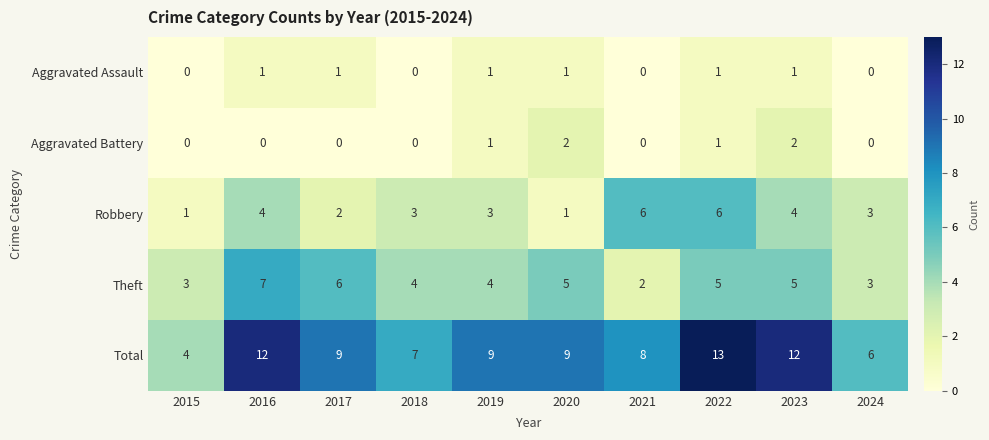

List the series in order of their peak value, highest first.

Total, Theft, Robbery, Aggravated Battery, Aggravated Assault